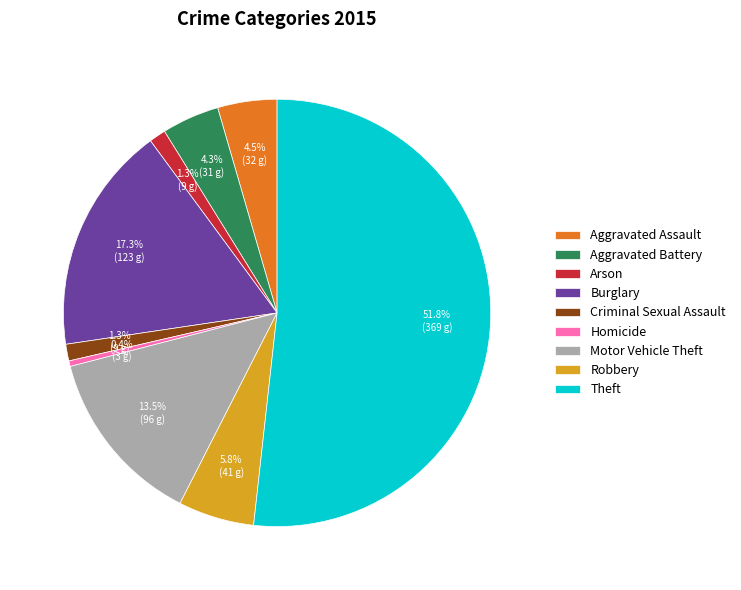

Count the number of slices in the pie.

9